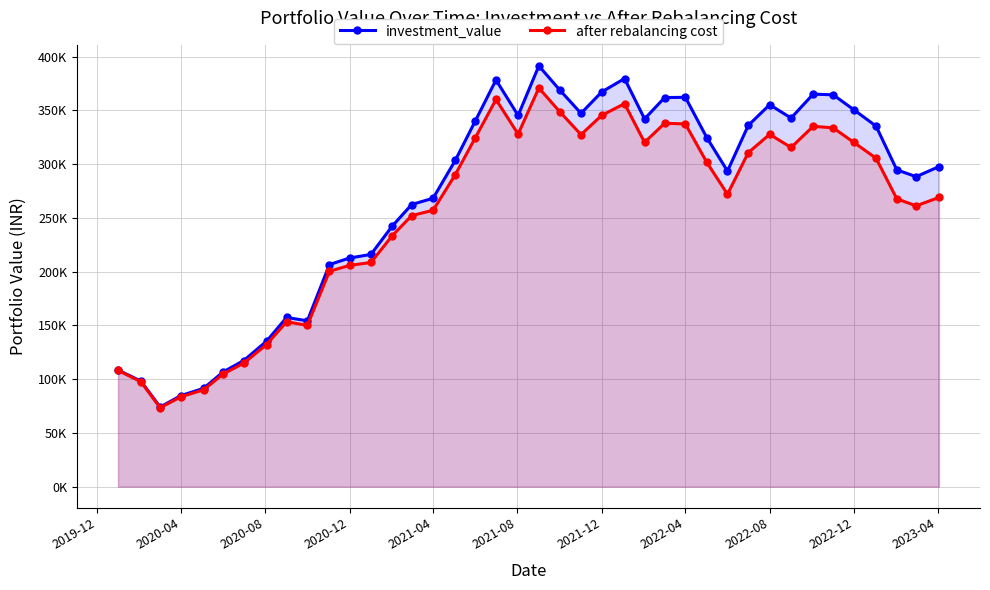

At 2022-04, list the series in order from smallest to largest.

after rebalancing cost, investment_value